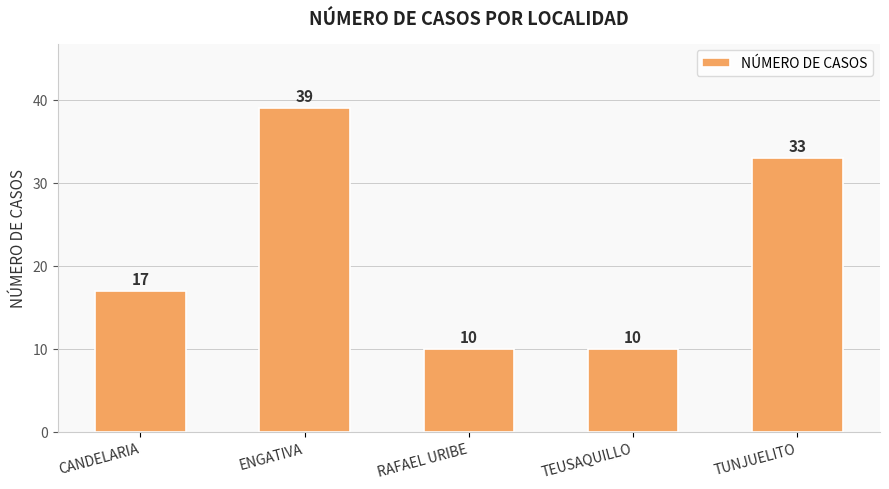

What is the greatest value displayed?

39